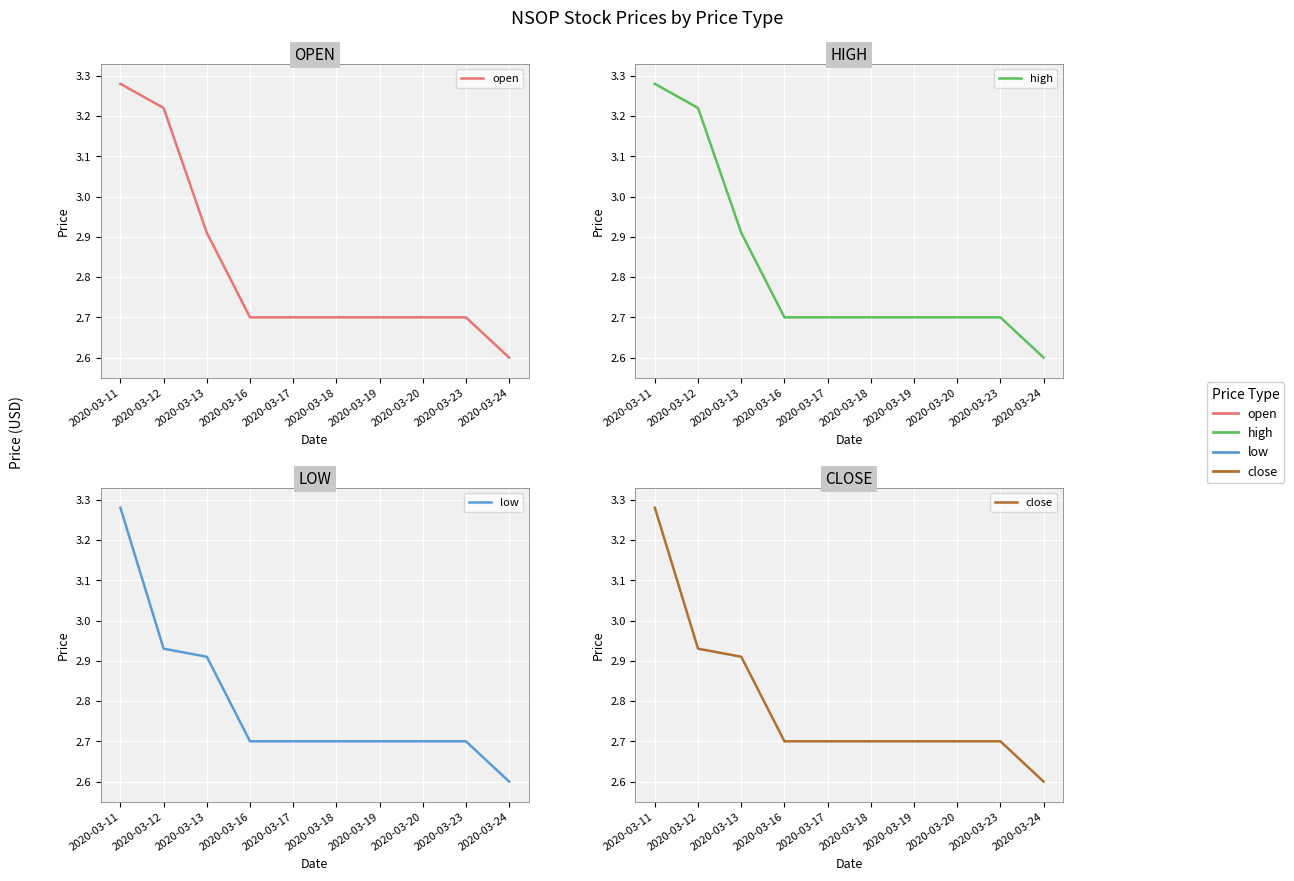

True or false: open and close cross at least once.

False